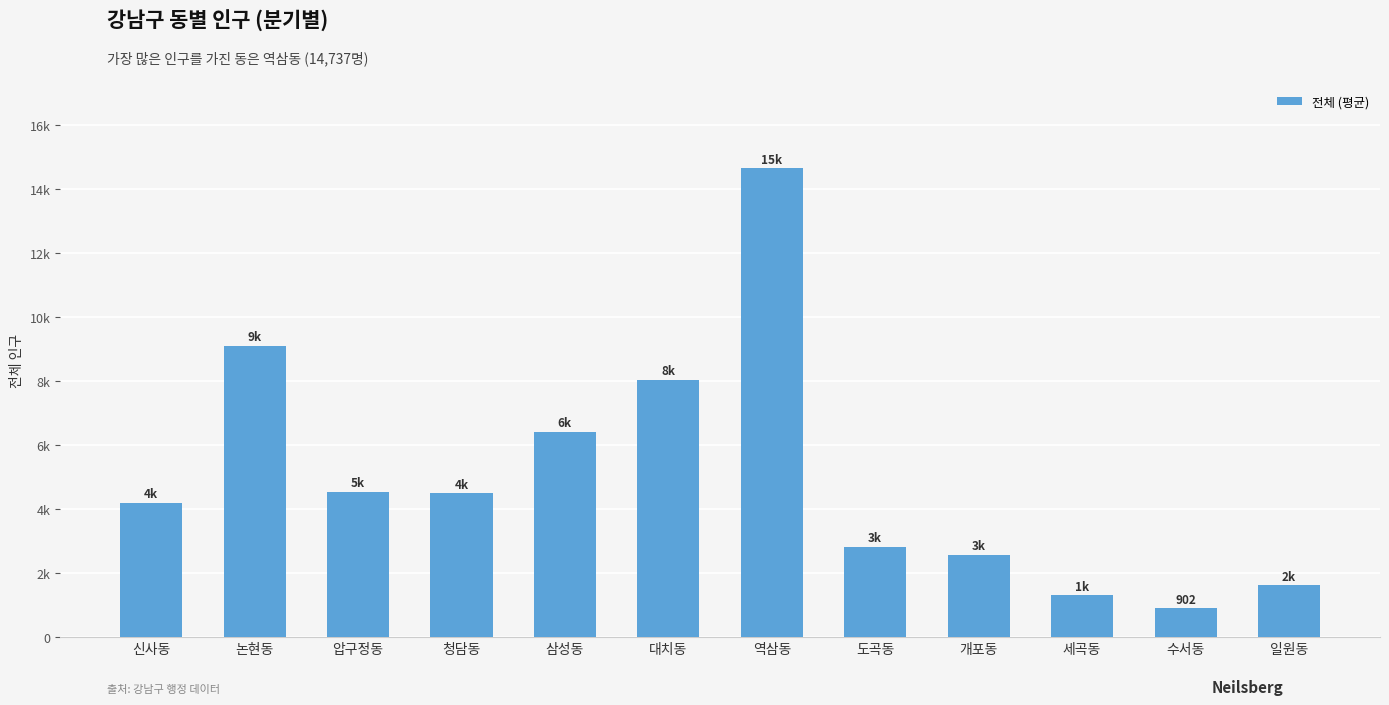

What is the change in value from 청담동 to 세곡동?

-3189.3